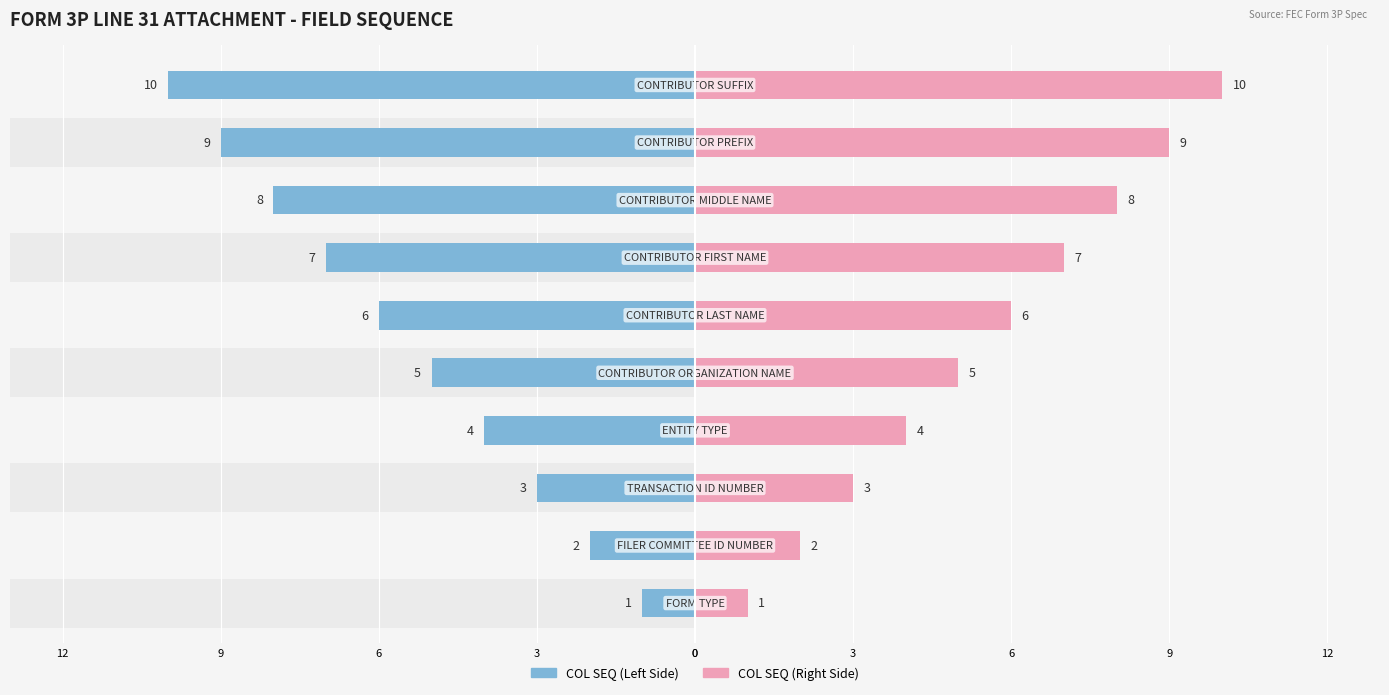

Rank the series at 6 from highest to lowest value.

COL SEQ (Right), COL SEQ (Left)